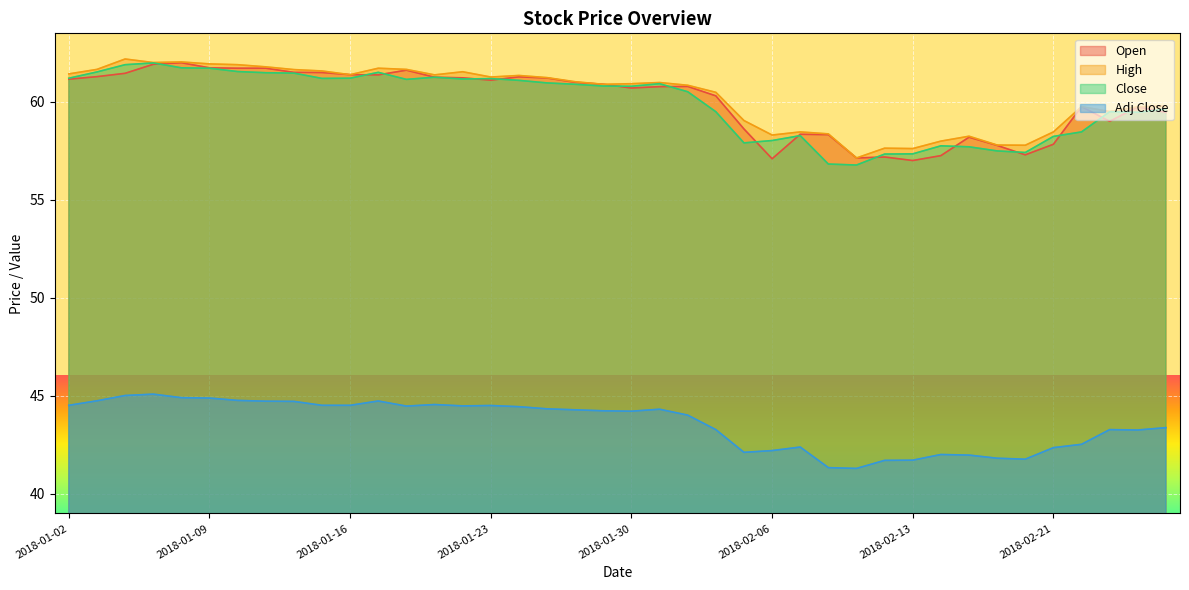

Rank the series at 2018-01-26 from highest to lowest value.

High, Open, Close, Adj Close